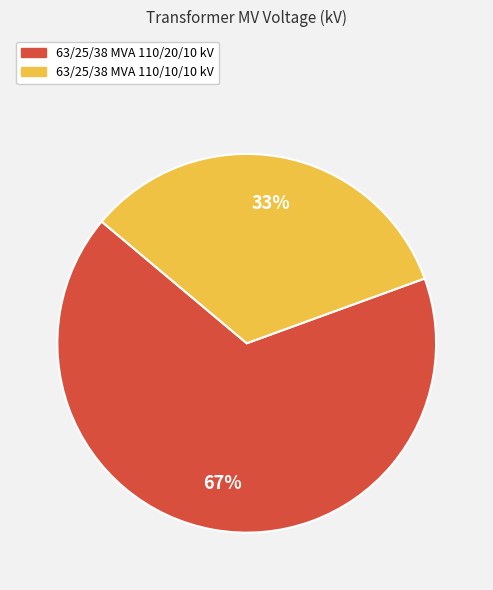

Combined, do 63/25/38 MVA 110/20/10 kV and 63/25/38 MVA 110/10/10 kV account for over 50%?

Yes